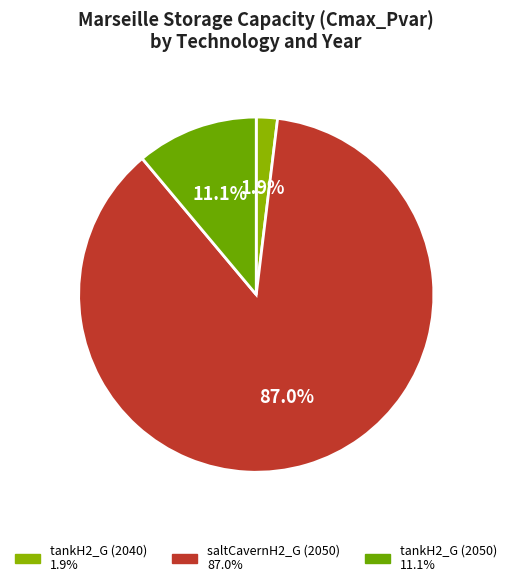

What percentage is the tankH2_G (2040) slice, to the nearest percent?

2%